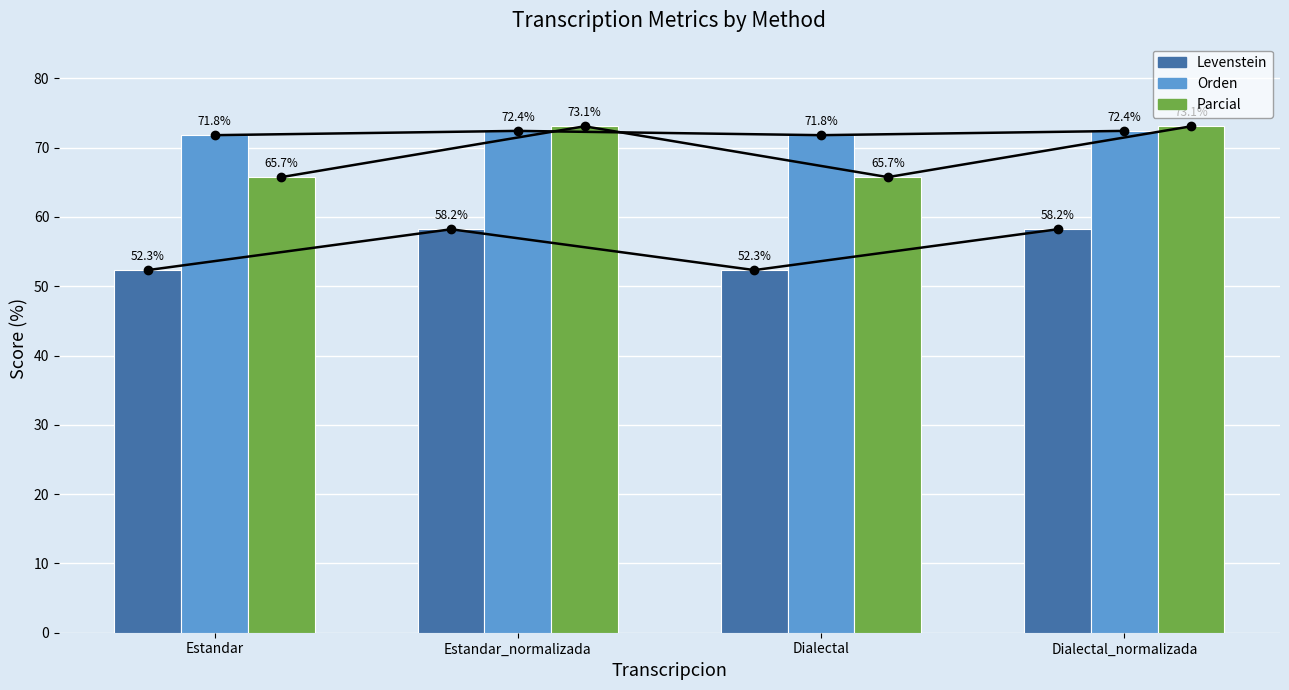

Reading right to left, what are all the values shown in this chart?

Levenstein: Dialectal_normalizada=58.2	Dialectal=52.3	Estandar_normalizada=58.2	Estandar=52.3
Orden: Dialectal_normalizada=72.4	Dialectal=71.8	Estandar_normalizada=72.4	Estandar=71.8
Parcial: Dialectal_normalizada=73.1	Dialectal=65.7	Estandar_normalizada=73.1	Estandar=65.7